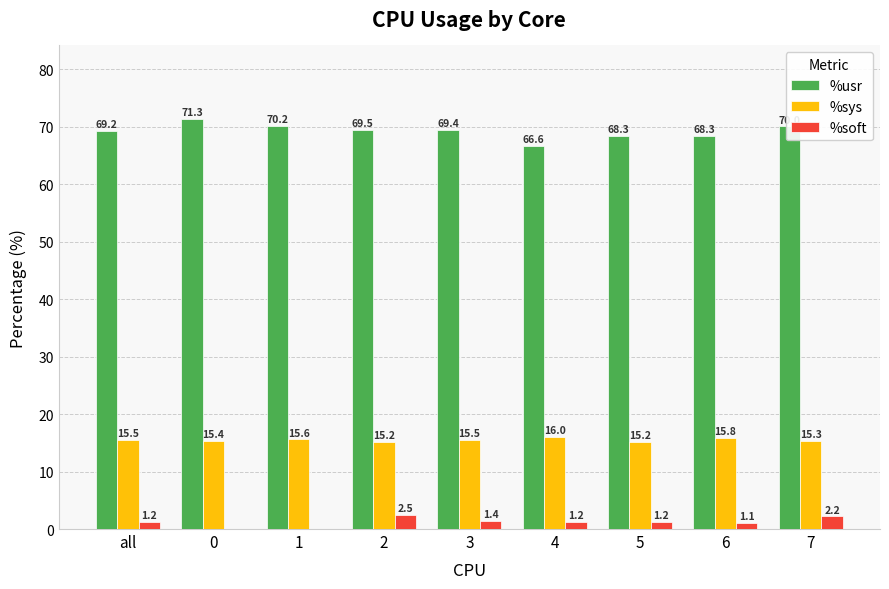

How many values in %soft are above zero?

8